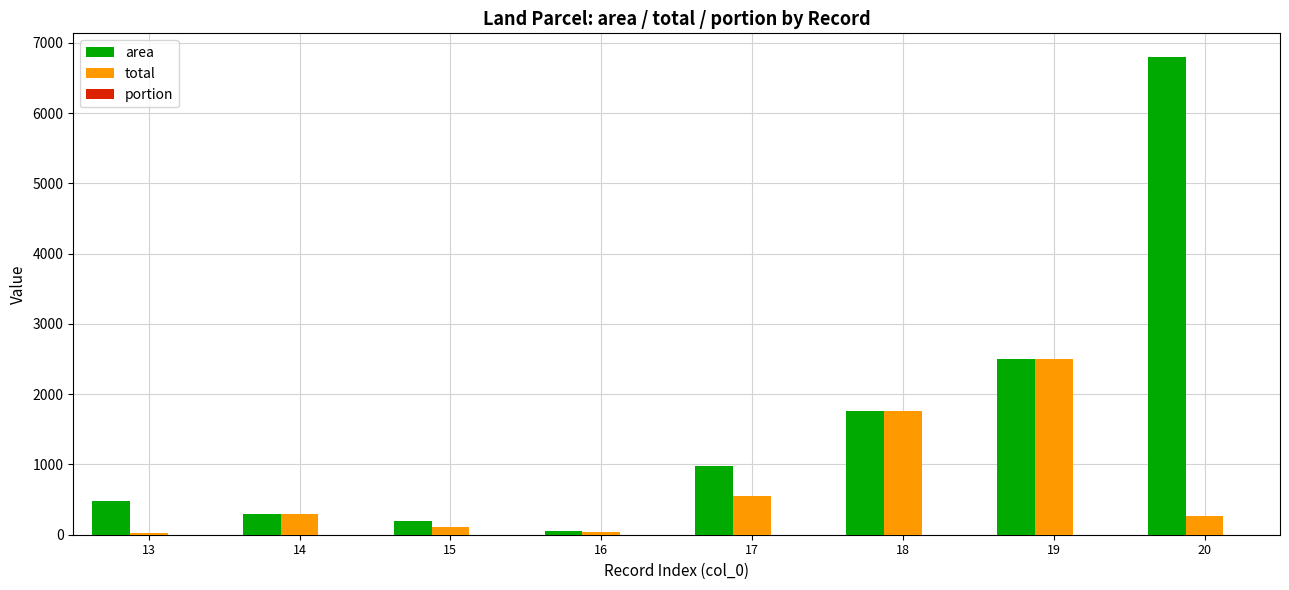

What is the greatest value displayed?

6797.0